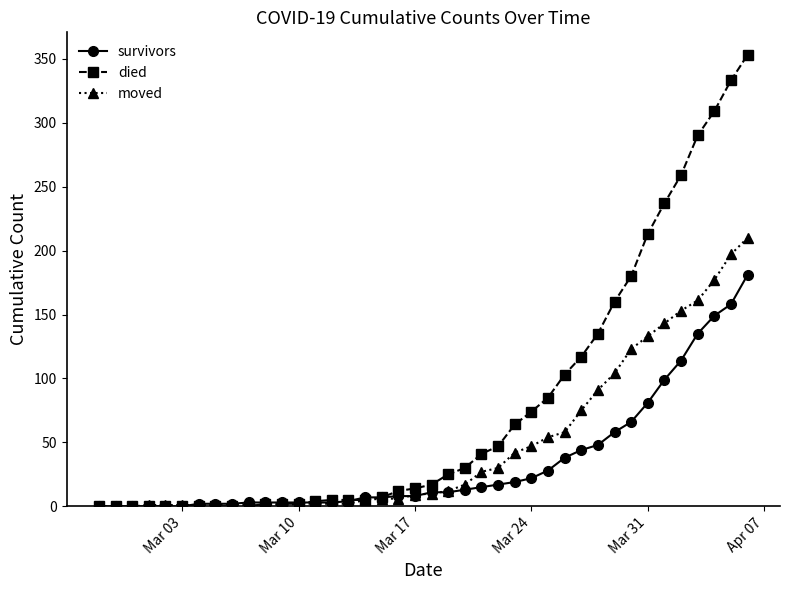

What is the sum of all moved values?

1908